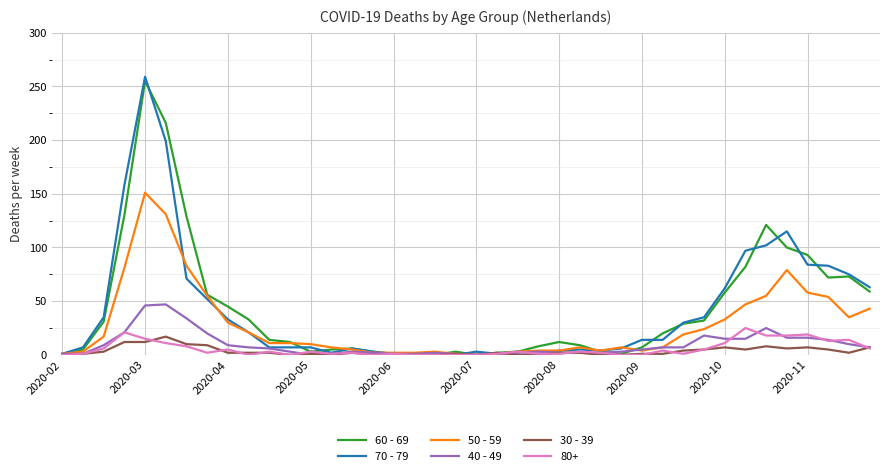

Is this an area chart (filled region under the line)?

No